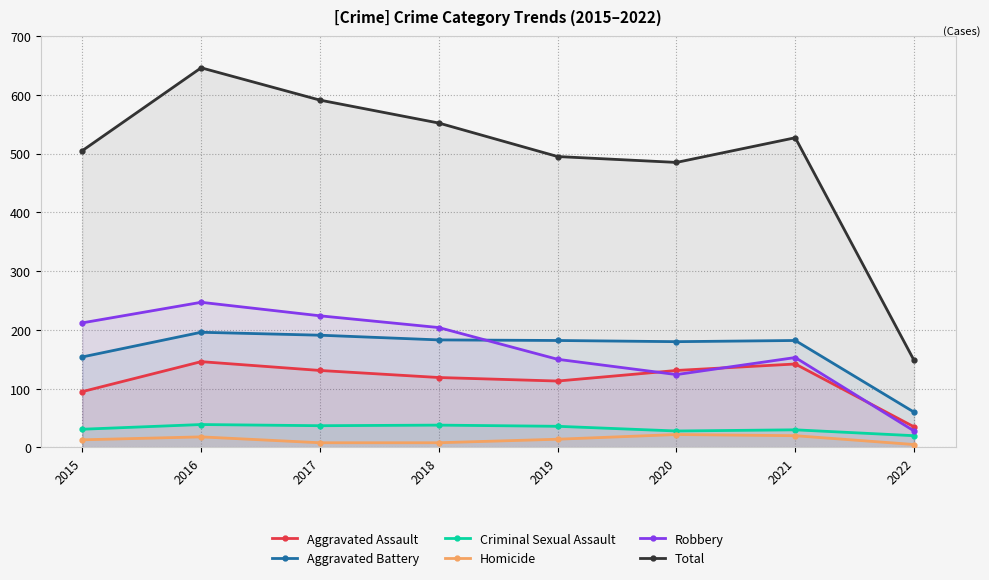

Which category has the highest value across all series?

2016